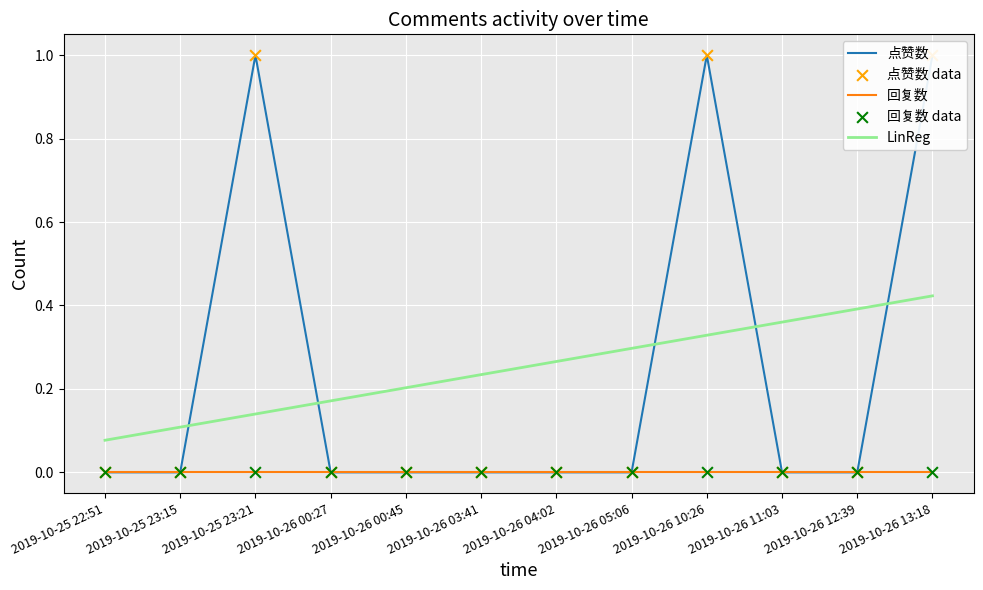

Is the value of LinReg at 2019-10-26 04:02 greater than the value of 点赞数 data at 2019-10-25 22:51?

Yes